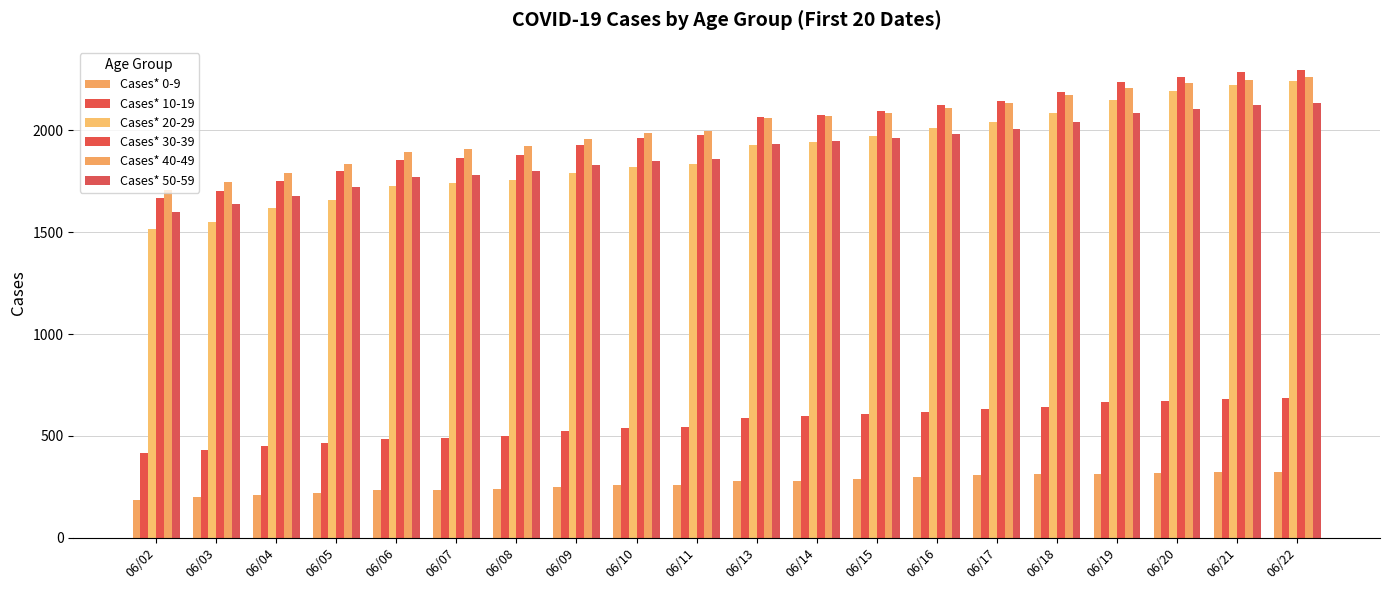

Does the chart contain stacked bars?

No